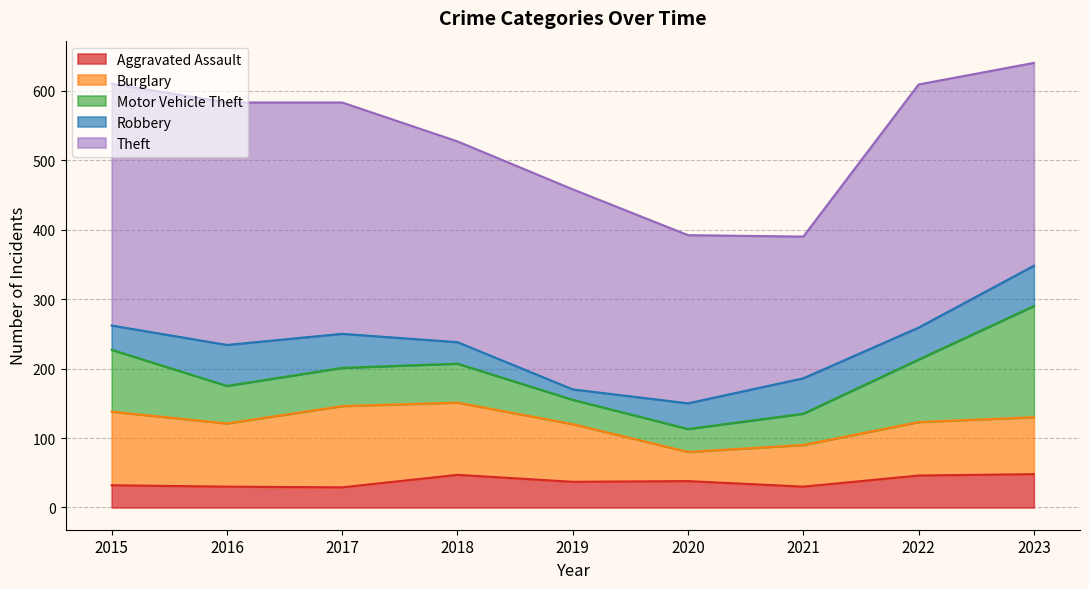

What are all the series names shown in the legend?

Aggravated Assault, Burglary, Motor Vehicle Theft, Robbery, Theft